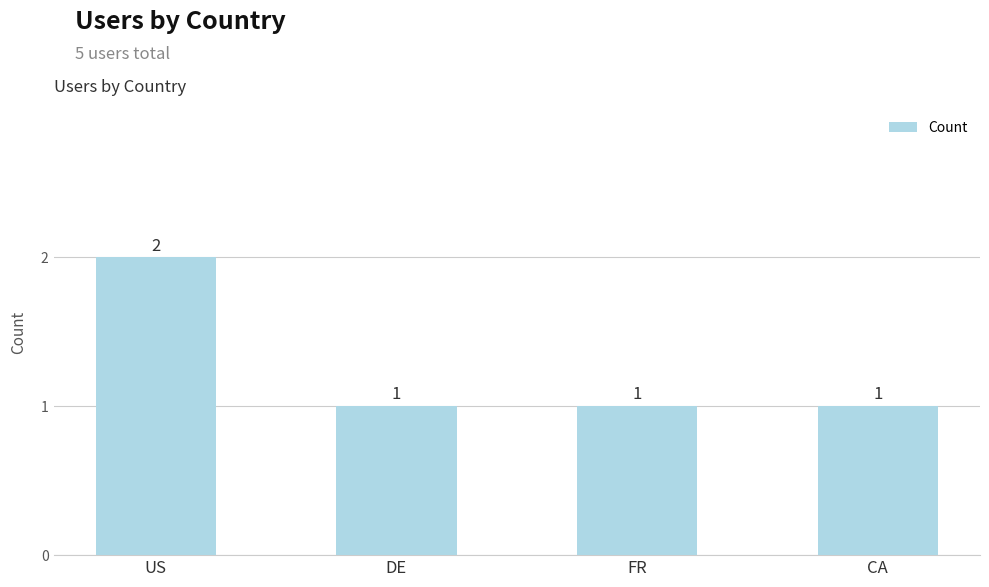

How many categories are shown in the chart?

4